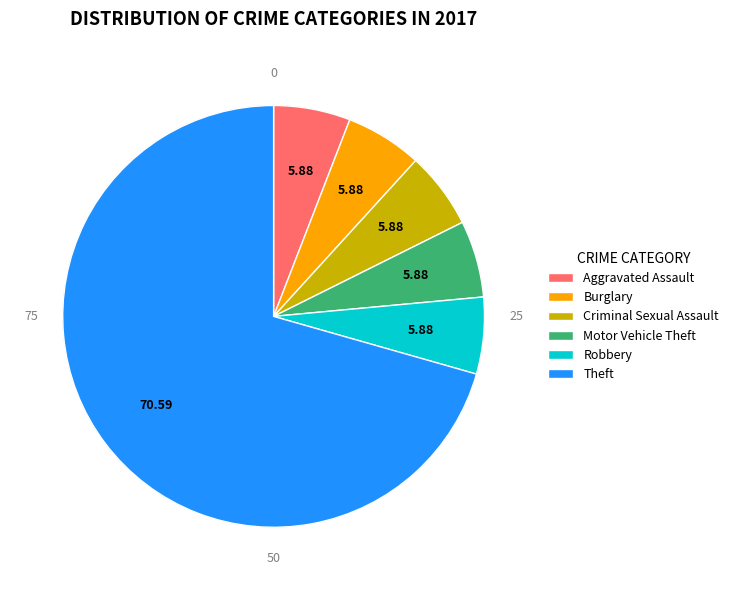

What is the largest slice in the pie chart?

Theft